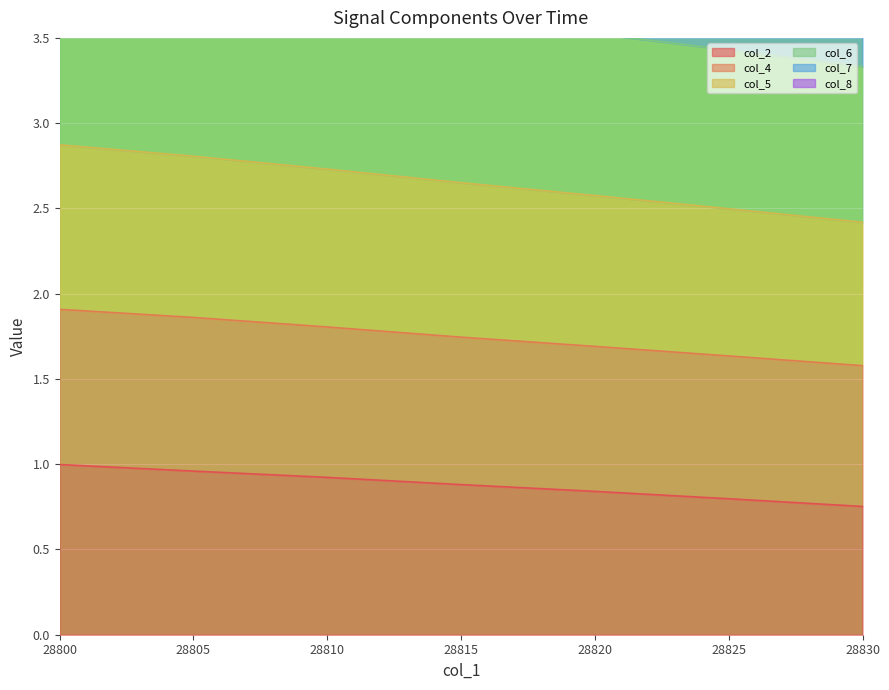

Is the value of col_2 at 28830 greater than the value of col_4 at 28825?

No